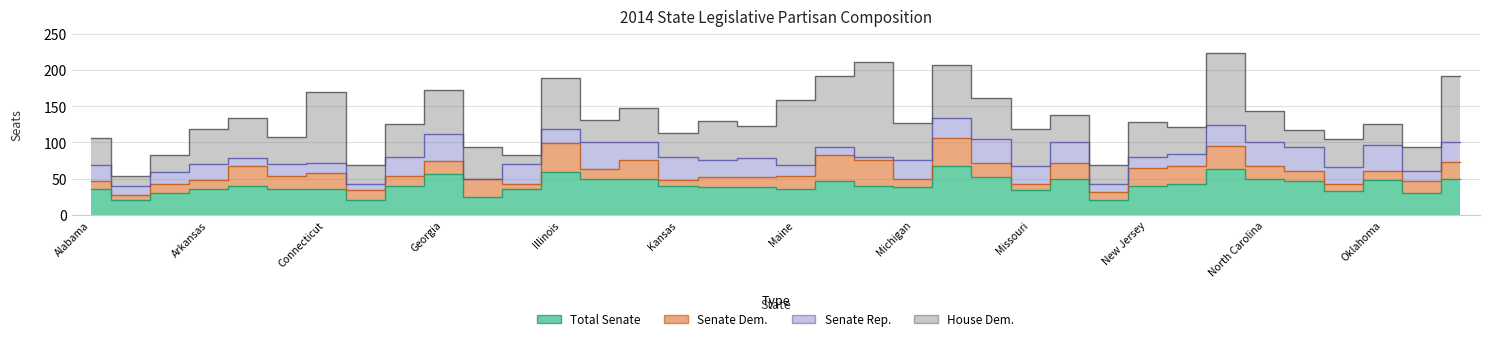

Read the Senate Rep. value at Iowa.

24